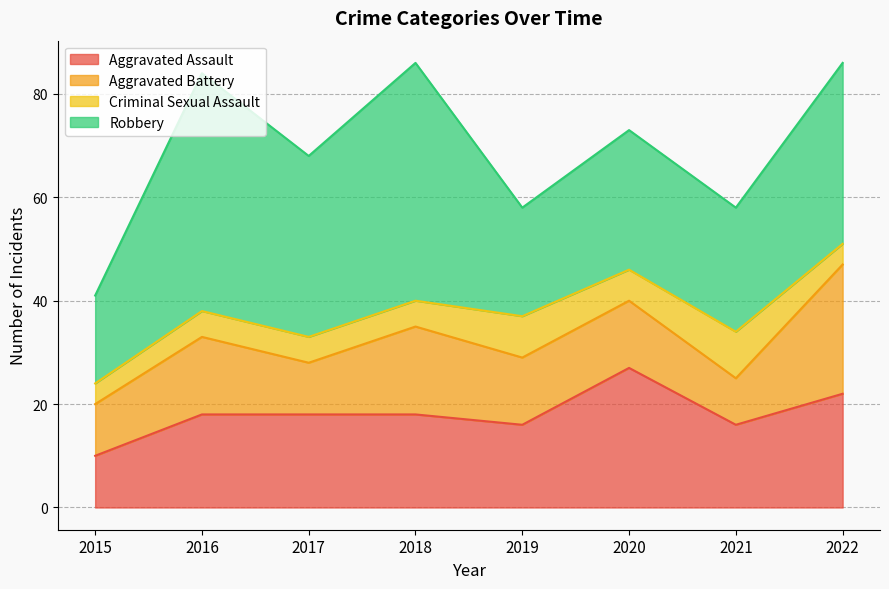

Rank the series by their average value, from lowest to highest.

Criminal Sexual Assault, Aggravated Battery, Aggravated Assault, Robbery